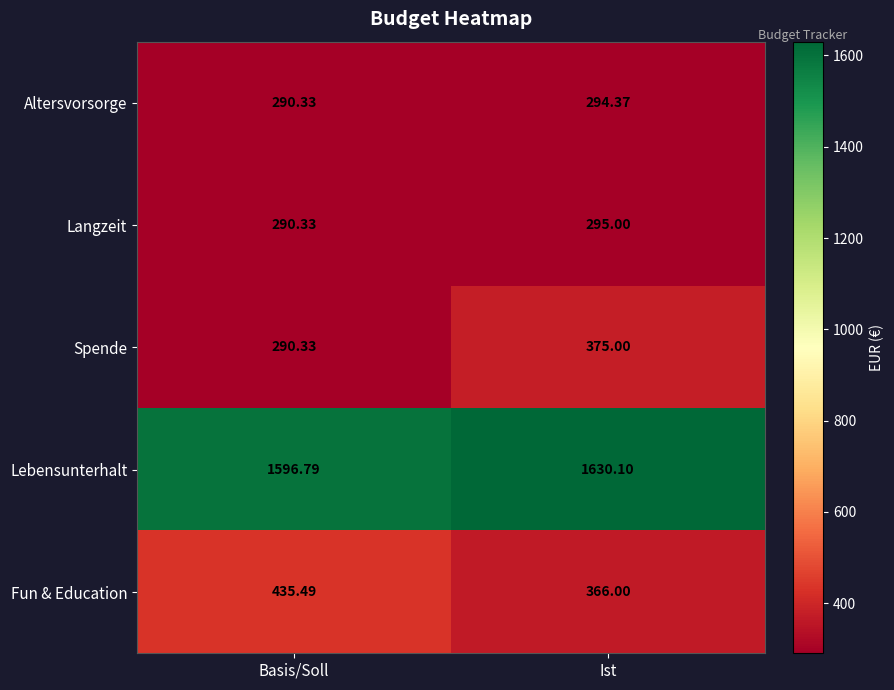

How many distinct data groups are displayed?

5